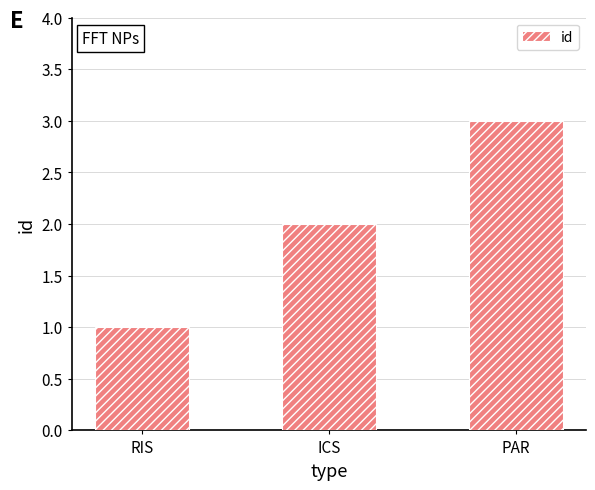

Rank the categories by value from lowest to highest.

RIS, ICS, PAR